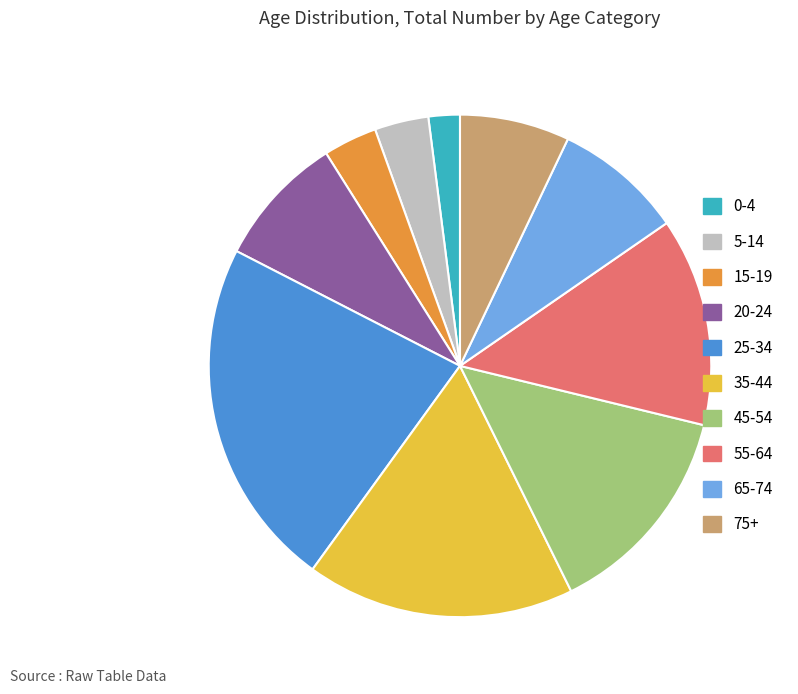

Which has a higher value, 25-34 or 45-54?

25-34